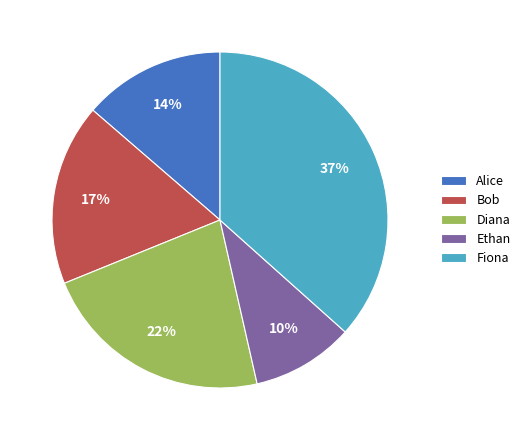

What percentage is the Ethan slice, to the nearest percent?

10%